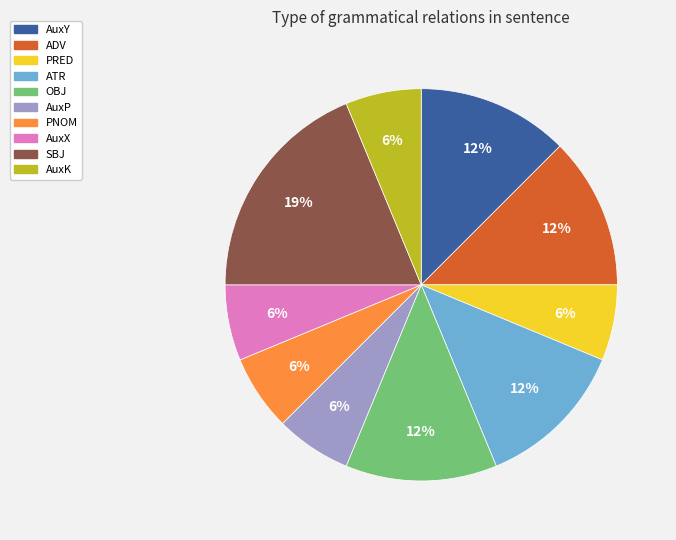

Is there any slice that represents more than half of the pie?

No